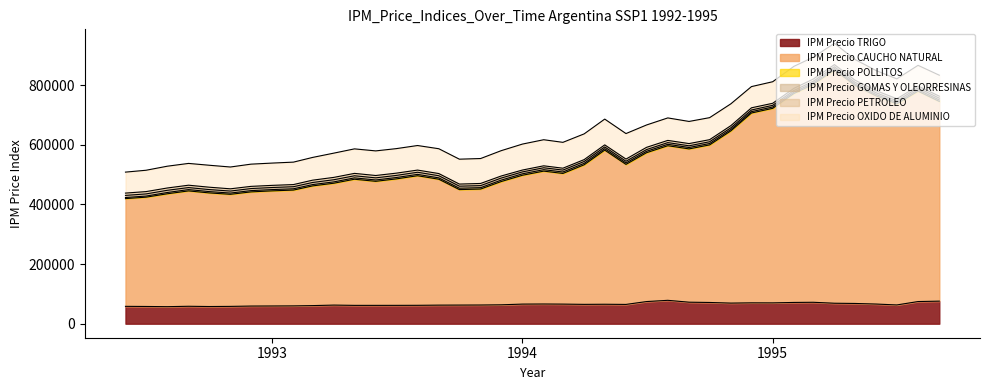

What are all the series names shown in the legend?

IPM Precio TRIGO, IPM Precio CAUCHO NATURAL, IPM Precio POLLITOS, IPM Precio GOMAS Y OLEORRESINAS, IPM Precio PETROLEO, IPM Precio OXIDO DE ALUMINIO